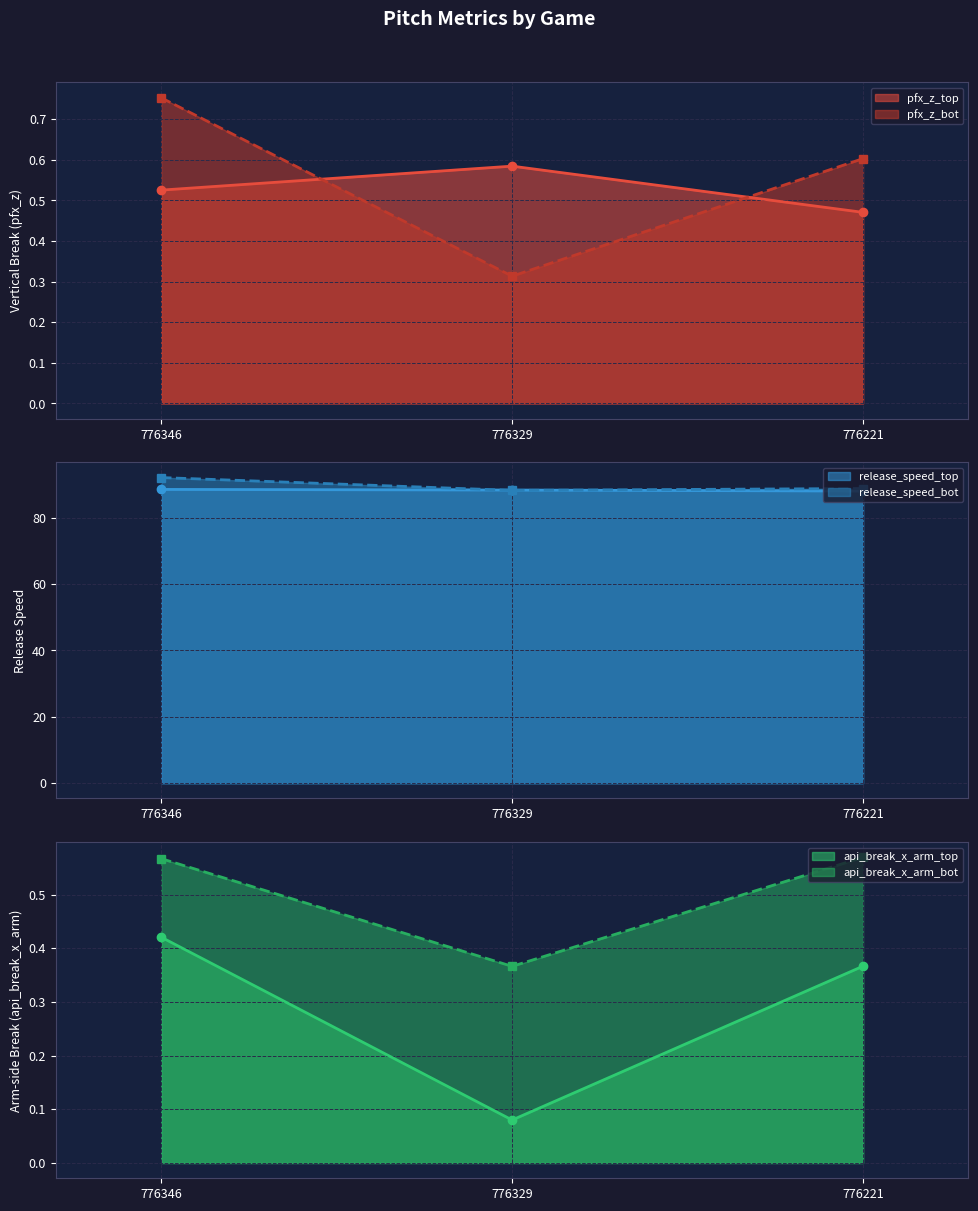

What is the sum of the pfx_z_bot values at 776346 and 776329?

1.1